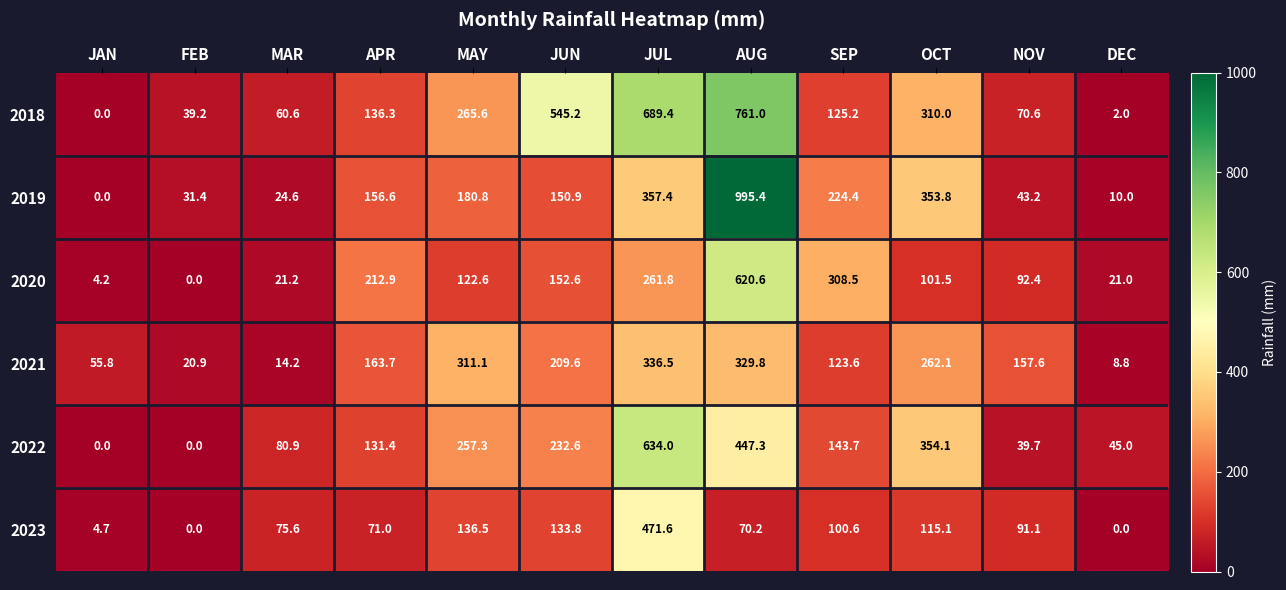

What is the maximum value shown in the chart?

995.4